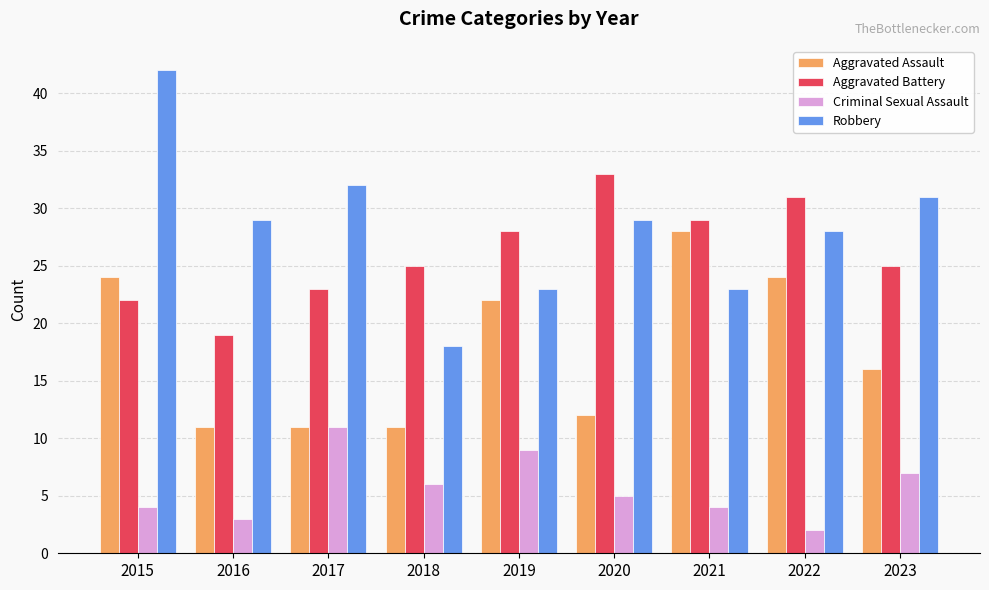

Which series has the widest spread of values?

Robbery